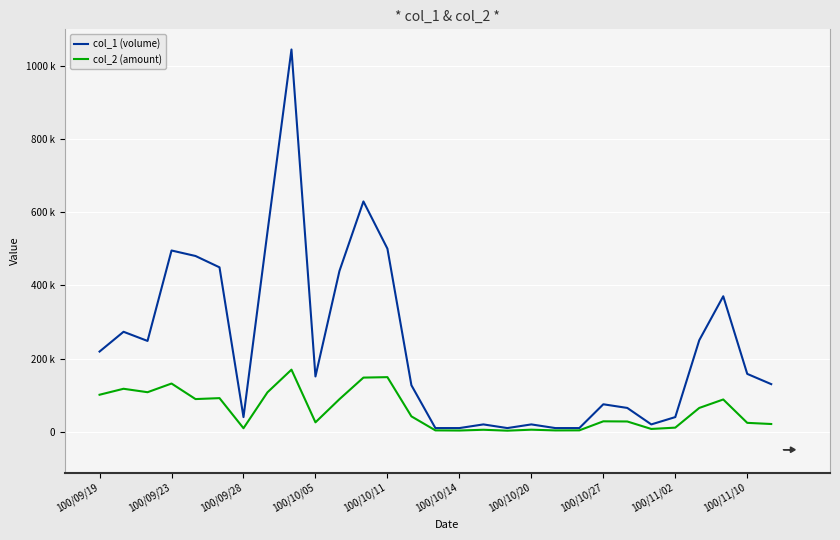

Does the chart display data point markers on the line(s)?

No